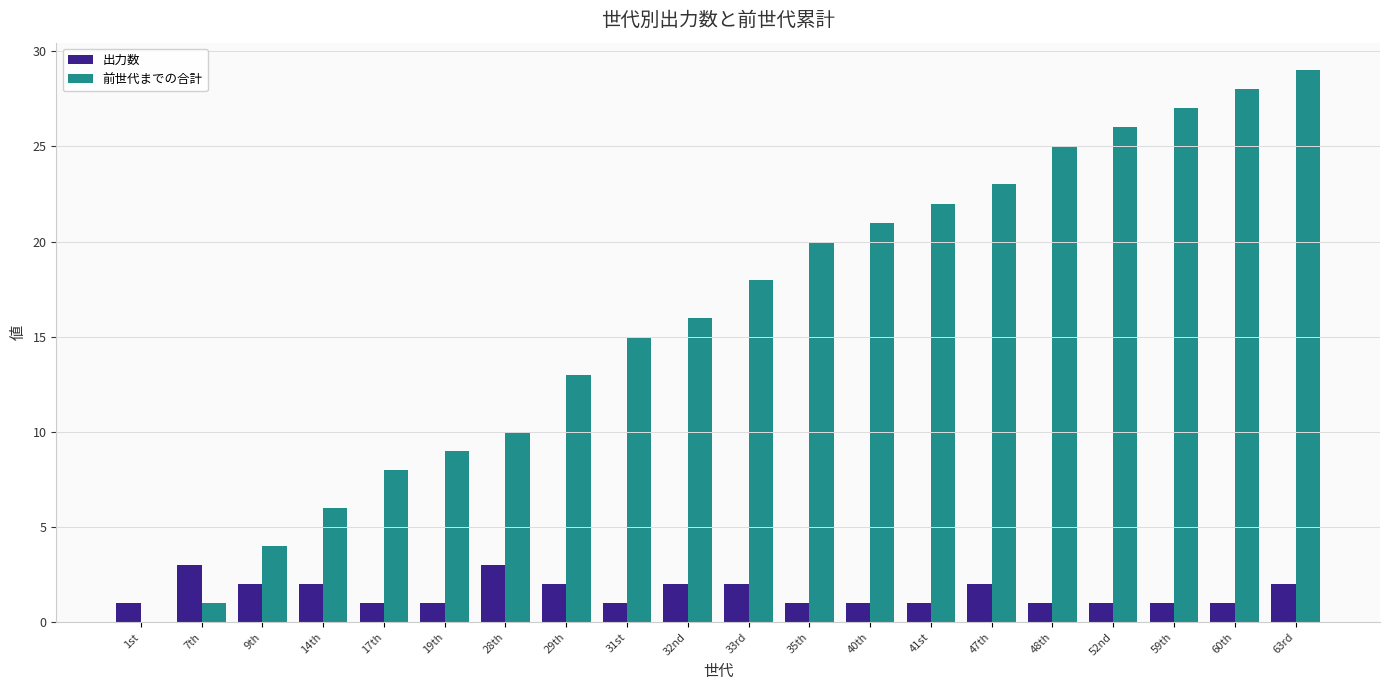

Which series has the widest spread of values?

前世代までの合計